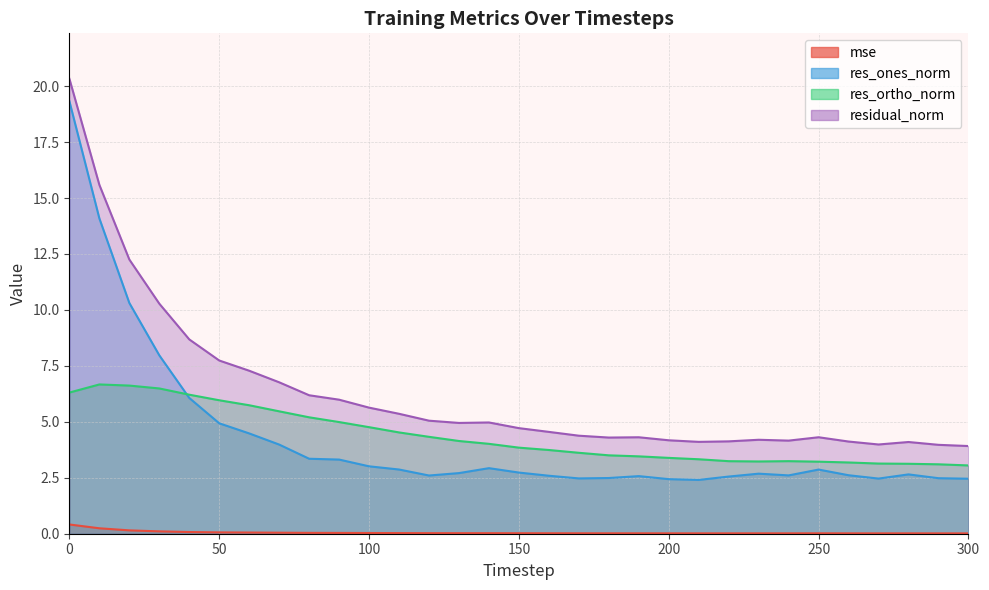

Is it true that res_ortho_norm equals 8.5 at 60?

False